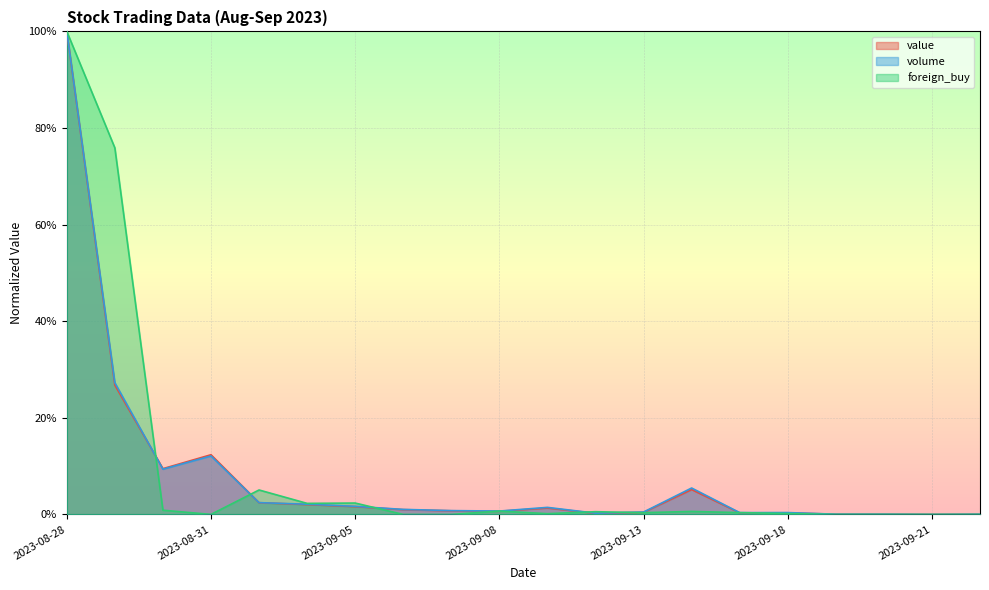

Reading left to right, what are all the values shown in this chart?

value: 2023-08-28=1.0	2023-08-29=0.3	2023-08-30=0.1	2023-08-31=0.1	2023-09-01=0.0	2023-09-04=0.0	2023-09-05=0.0	2023-09-06=0.0	2023-09-07=0.0	2023-09-08=0.0	2023-09-11=0.0	2023-09-12=0.0	2023-09-13=0.0	2023-09-14=0.1	2023-09-15=0.0	2023-09-18=0.0	2023-09-19=0.0	2023-09-20=0.0	2023-09-21=0.0	2023-09-22=0.0
volume: 2023-08-28=1.0	2023-08-29=0.3	2023-08-30=0.1	2023-08-31=0.1	2023-09-01=0.0	2023-09-04=0.0	2023-09-05=0.0	2023-09-06=0.0	2023-09-07=0.0	2023-09-08=0.0	2023-09-11=0.0	2023-09-12=0.0	2023-09-13=0.0	2023-09-14=0.1	2023-09-15=0.0	2023-09-18=0.0	2023-09-19=0.0	2023-09-20=0.0	2023-09-21=0.0	2023-09-22=0.0
foreign_buy: 2023-08-28=1.0	2023-08-29=0.8	2023-08-30=0.0	2023-08-31=0.0	2023-09-01=0.1	2023-09-04=0.0	2023-09-05=0.0	2023-09-06=0.0	2023-09-07=0.0	2023-09-08=0.0	2023-09-11=0.0	2023-09-12=0.0	2023-09-13=0.0	2023-09-14=0.0	2023-09-15=0.0	2023-09-18=0.0	2023-09-19=0.0	2023-09-20=0.0	2023-09-21=0.0	2023-09-22=0.0